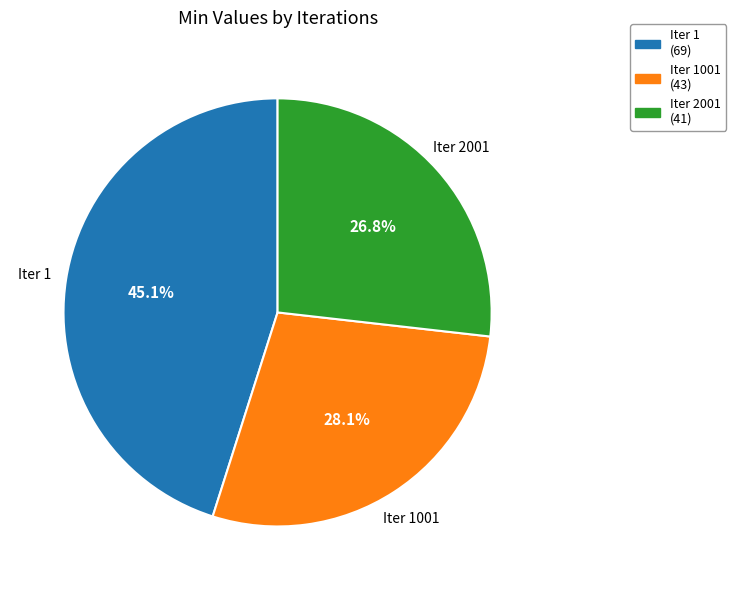

Rank the categories by value from lowest to highest.

Iter 2001, Iter 1001, Iter 1